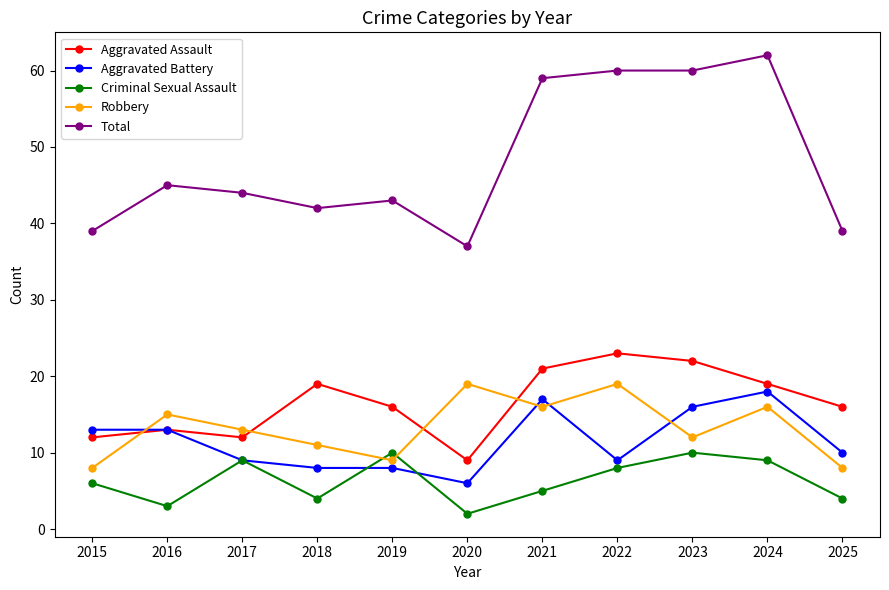

Count the number of data series in this chart.

5